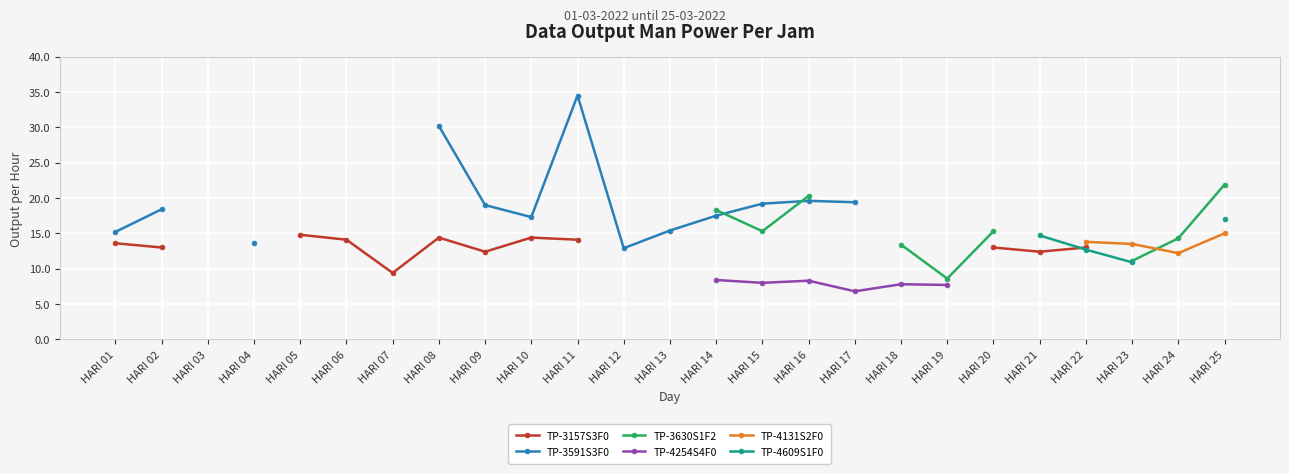

The value of TP-3591S3F0 at HARI 13 is 22.1. True or false?

False